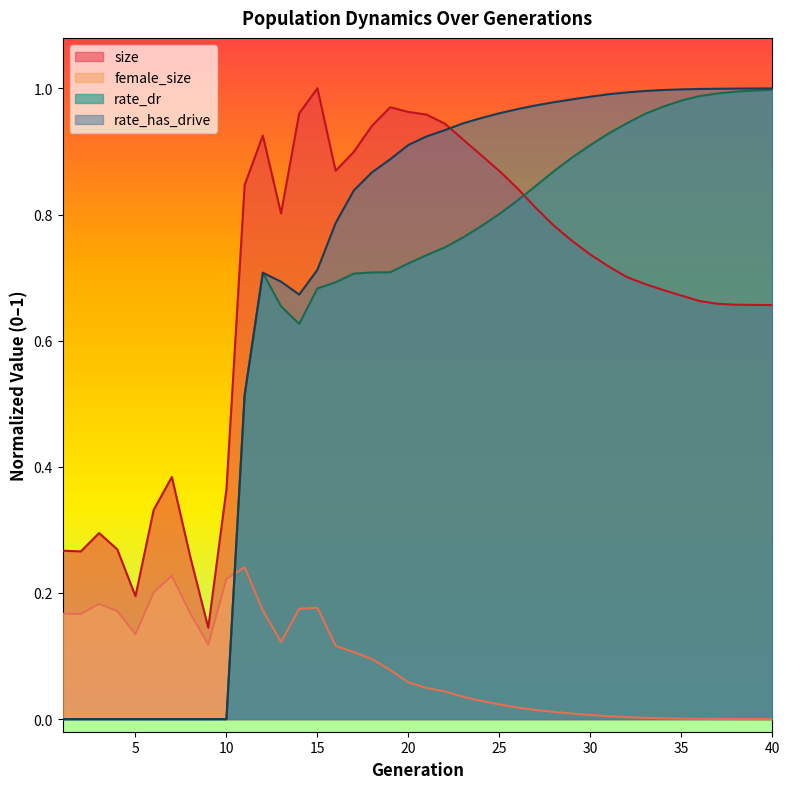

After their last crossing, which series has the higher values: female_size or rate_has_drive?

rate_has_drive